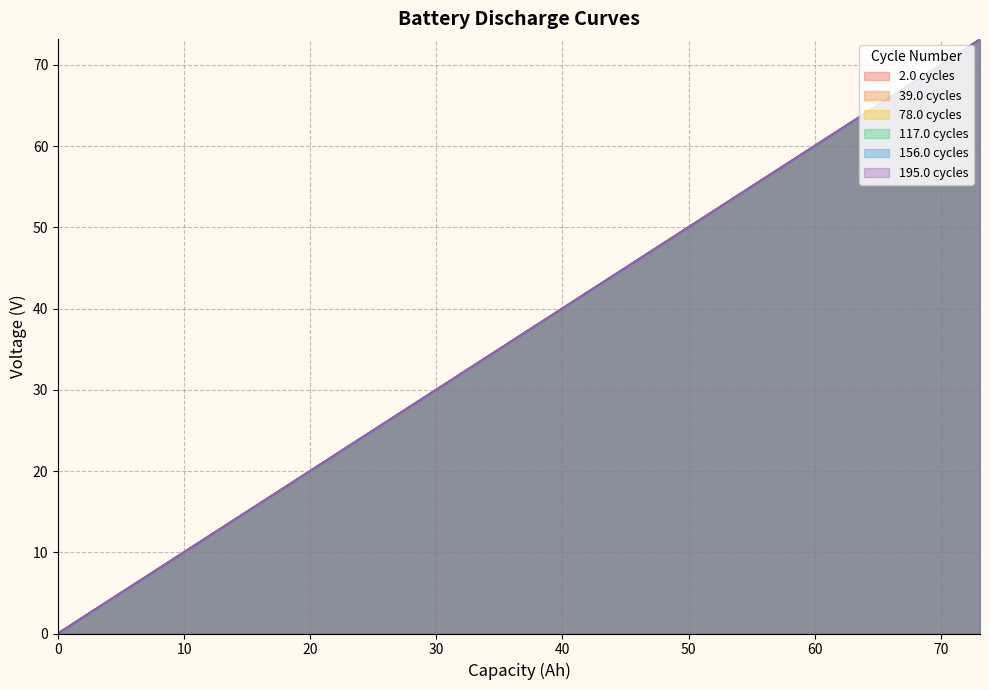

What are all the series names shown in the legend?

2.0 cycles, 39.0 cycles, 78.0 cycles, 117.0 cycles, 156.0 cycles, 195.0 cycles